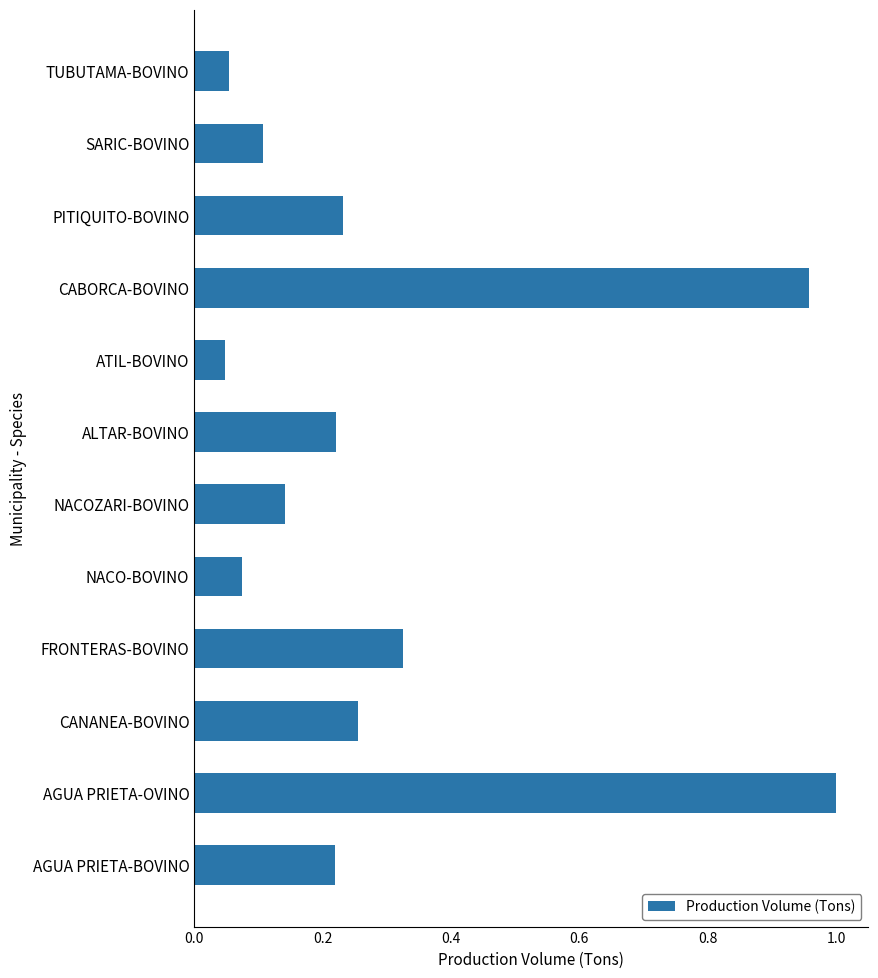

Which label corresponds to the largest value in the chart?

AGUA PRIETA-OVINO